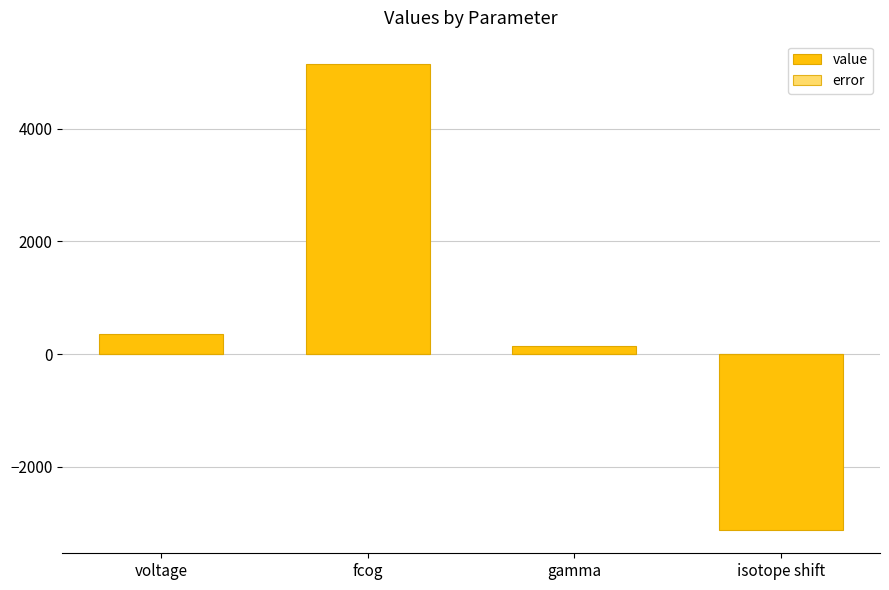

Reading left to right, extract all data points from this chart.

value: 350.0	5144.8	152.8	-3117.1
error: 5.0	3.7	9.7	7.1